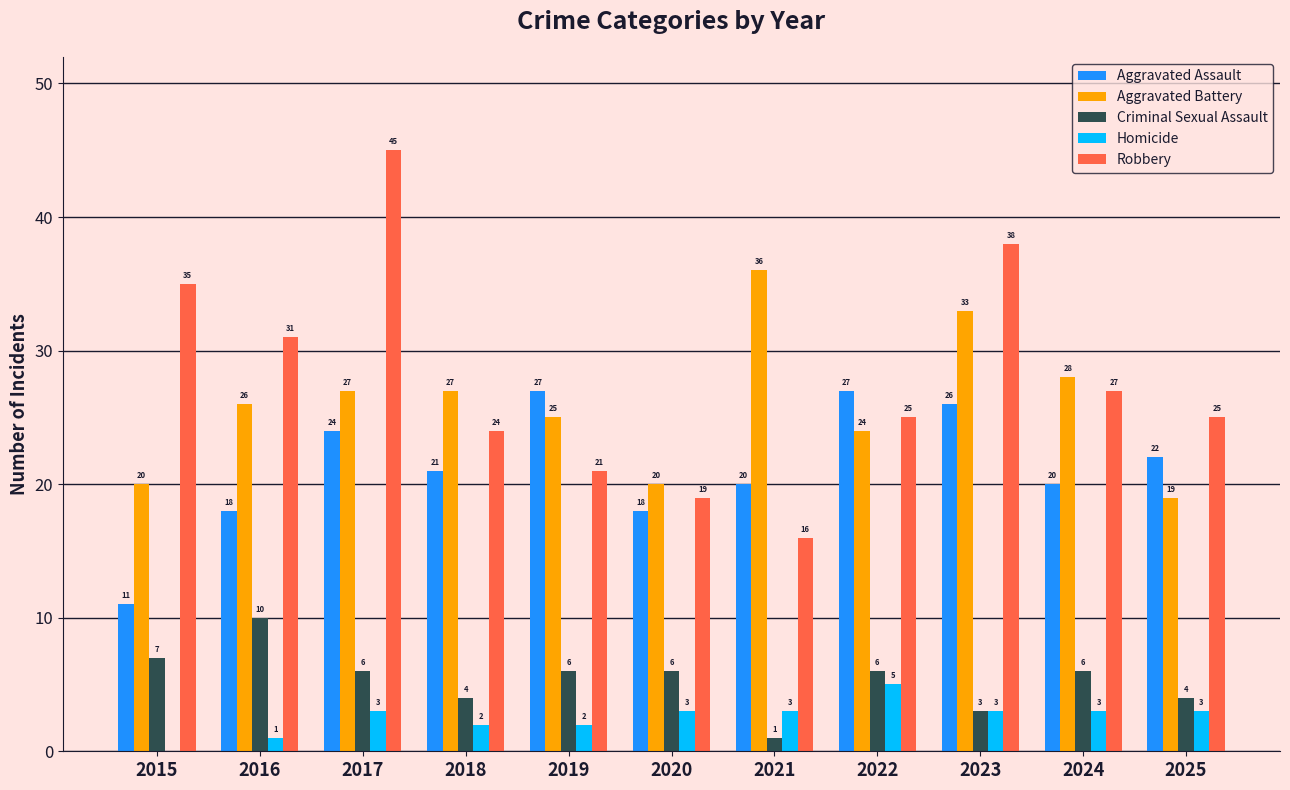

What is the highest value of the Robbery series?

45